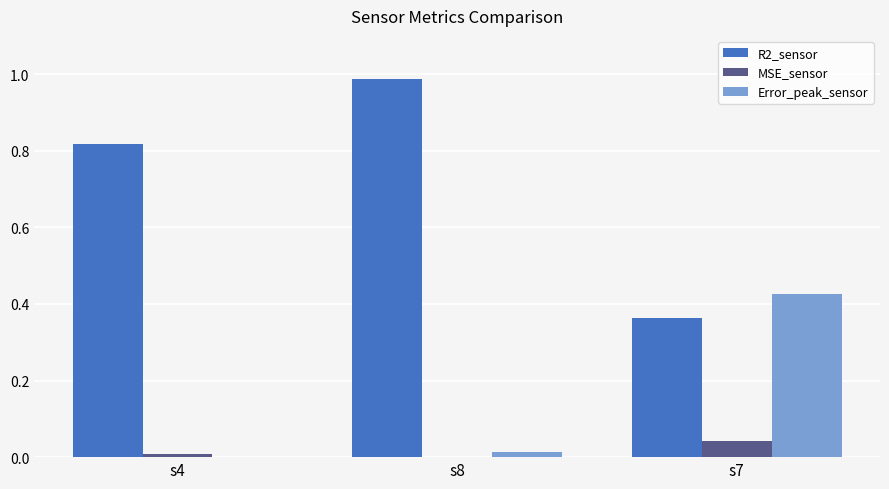

The value of R2_sensor at s7 is 0.1. True or false?

False